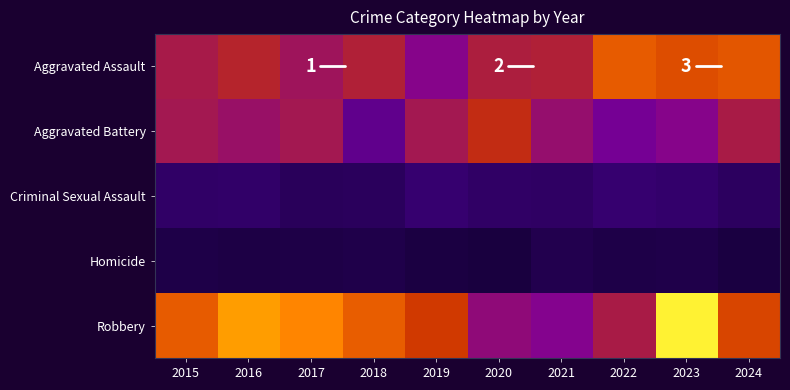

The Aggravated Battery series shows 165 at 2015. True or false?

False